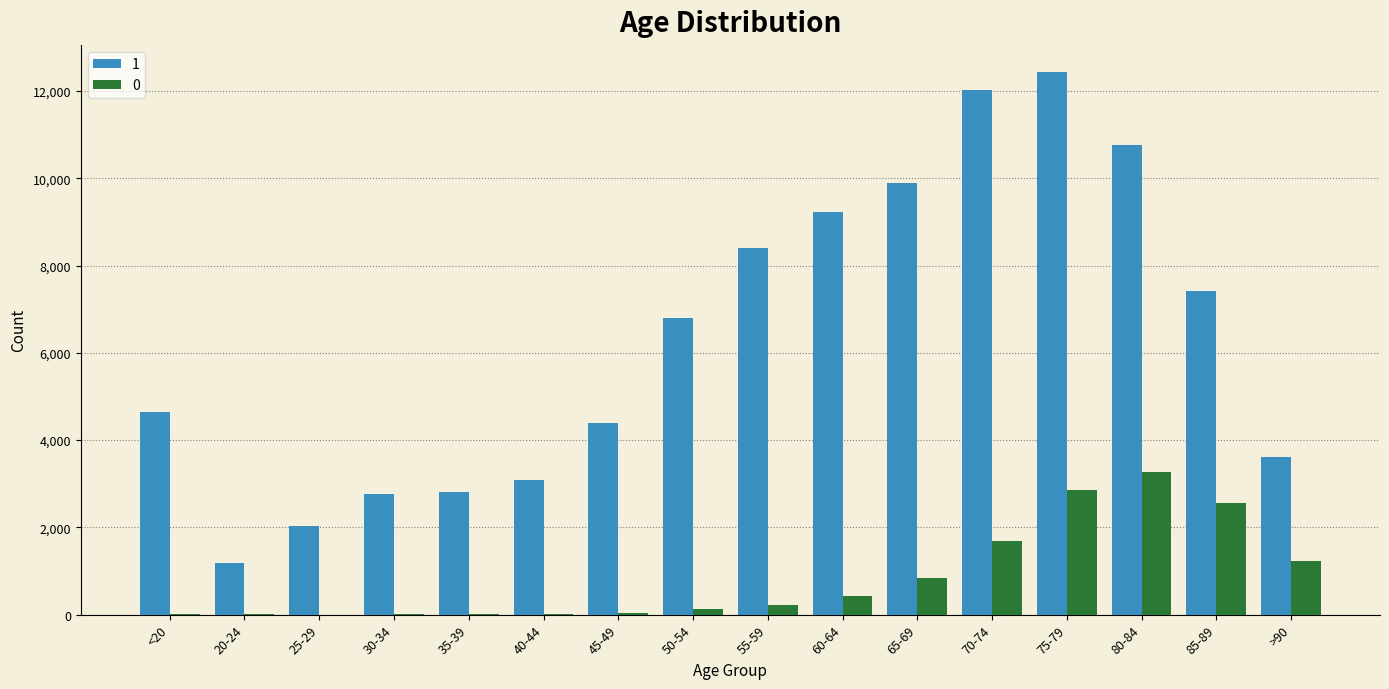

At which label is 0 closest to 1638?

70-74